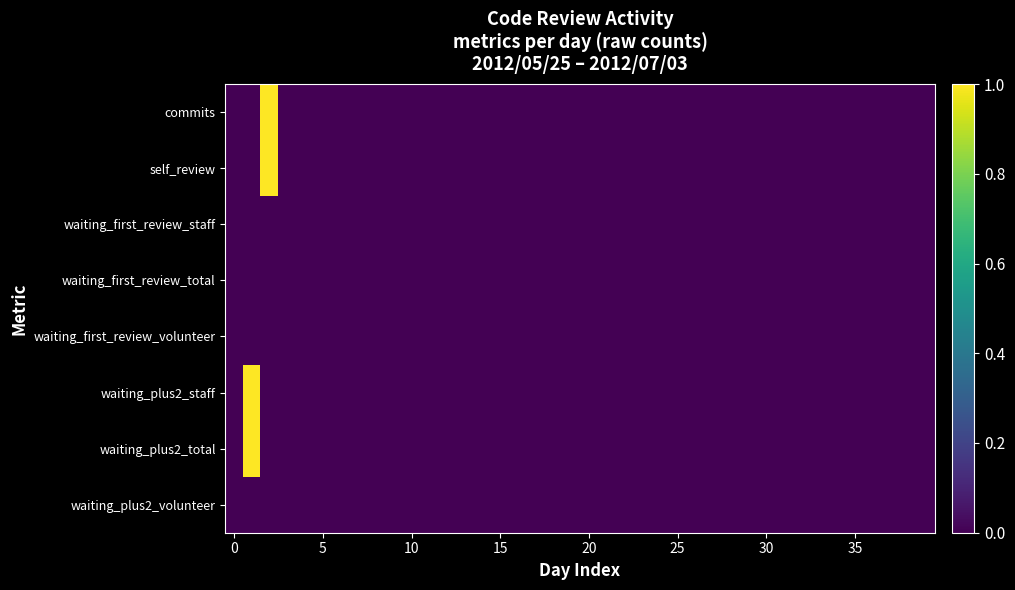

Count the number of data series in this chart.

8